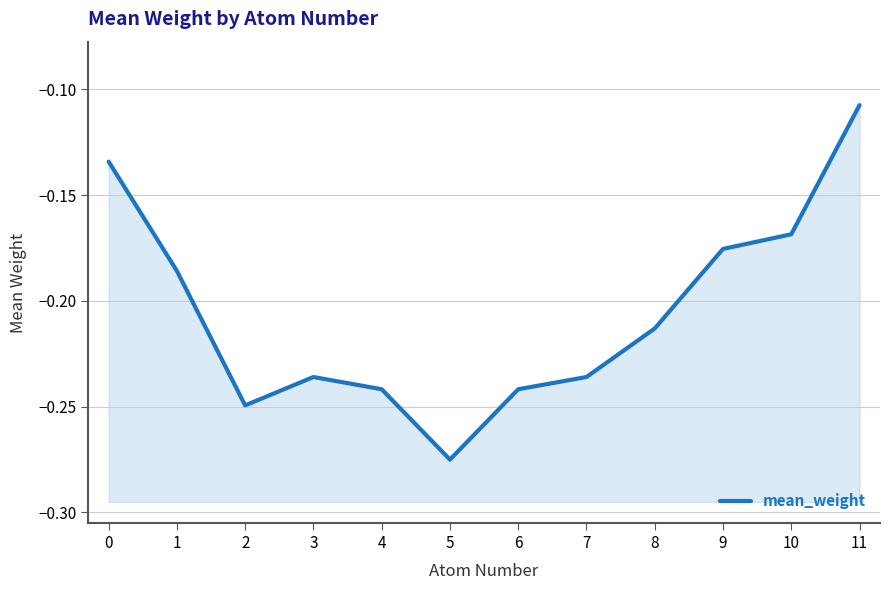

True or false: the data shows -0.2 at 9.

True